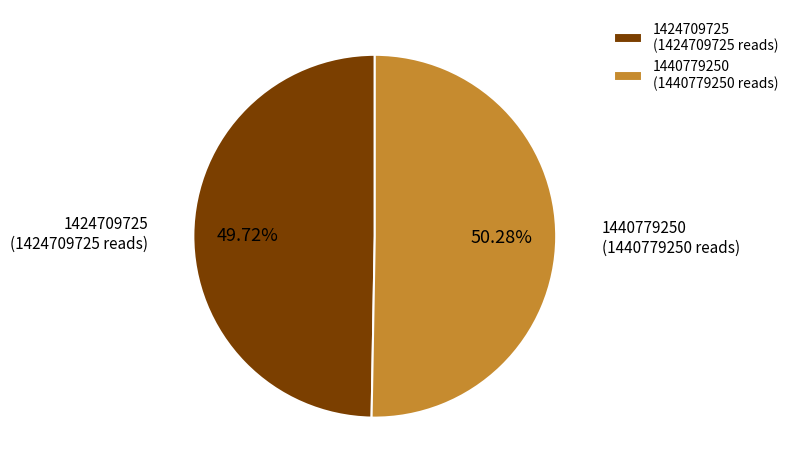

To the nearest percent, what is the average slice percentage?

50%